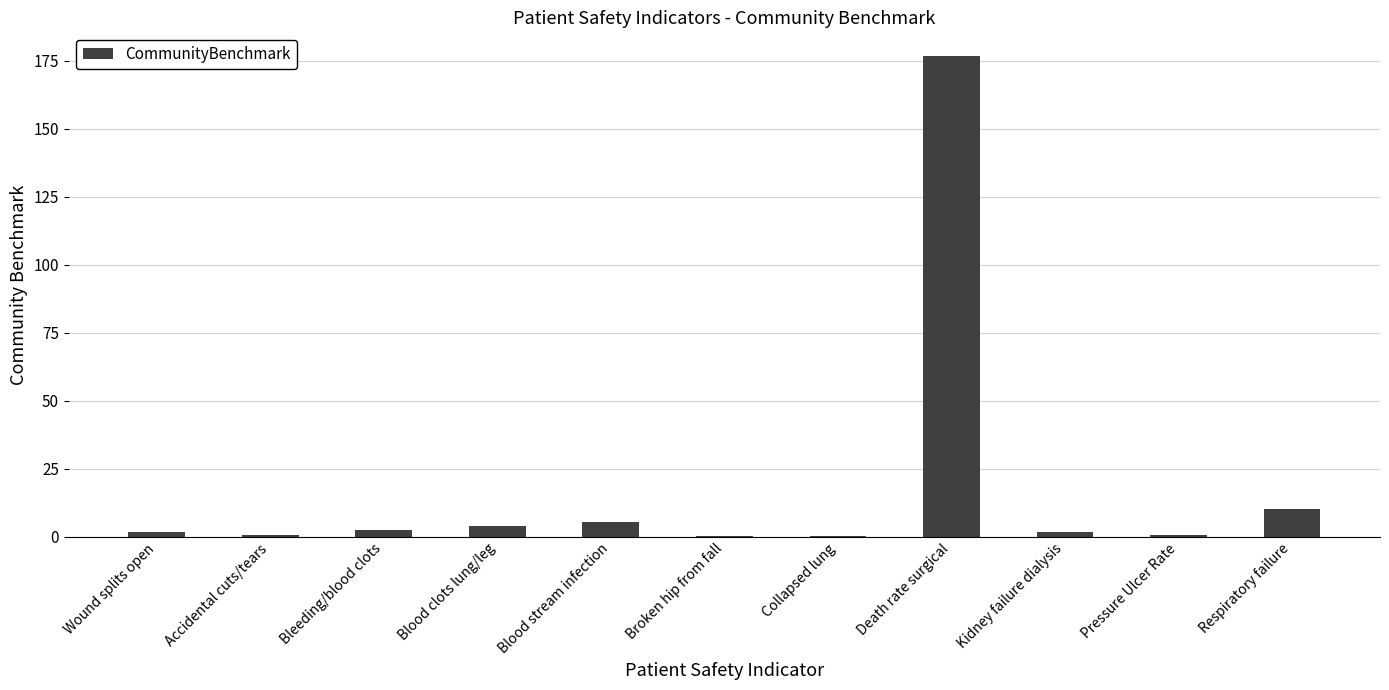

Is it true that the value at Death rate surgical is 176.6?

True